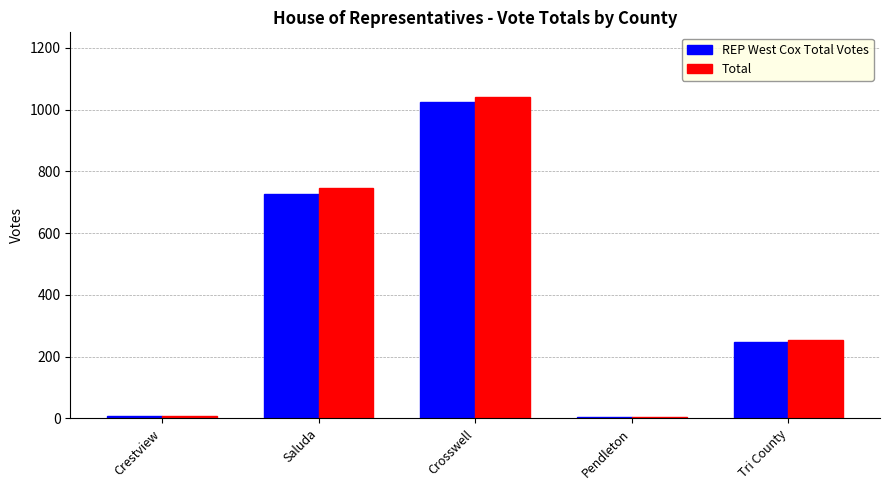

How many bars are there in total?

10